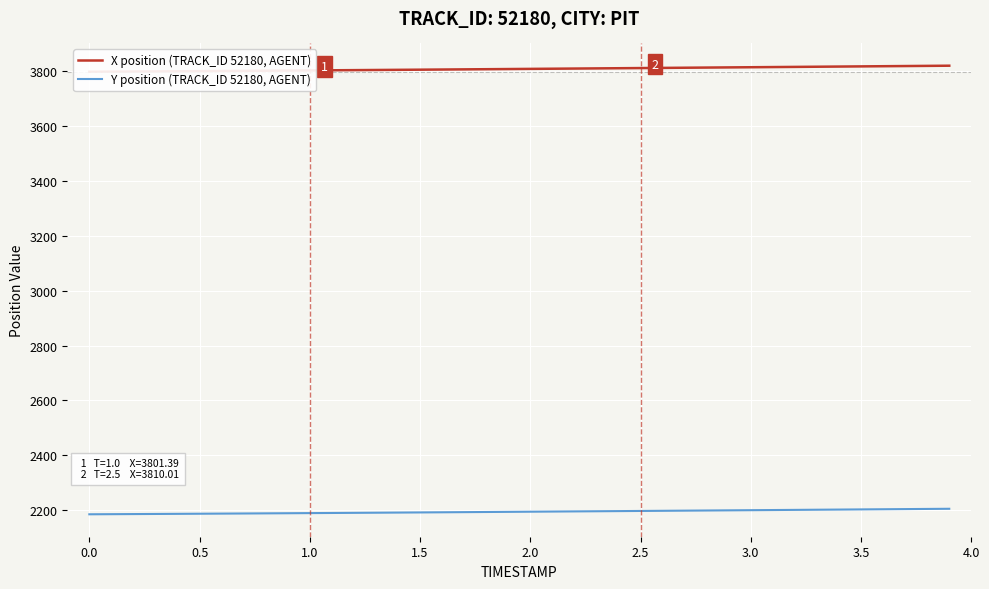

What is the highest value of the Y position (TRACK_ID 52180, AGENT) series?

2205.7